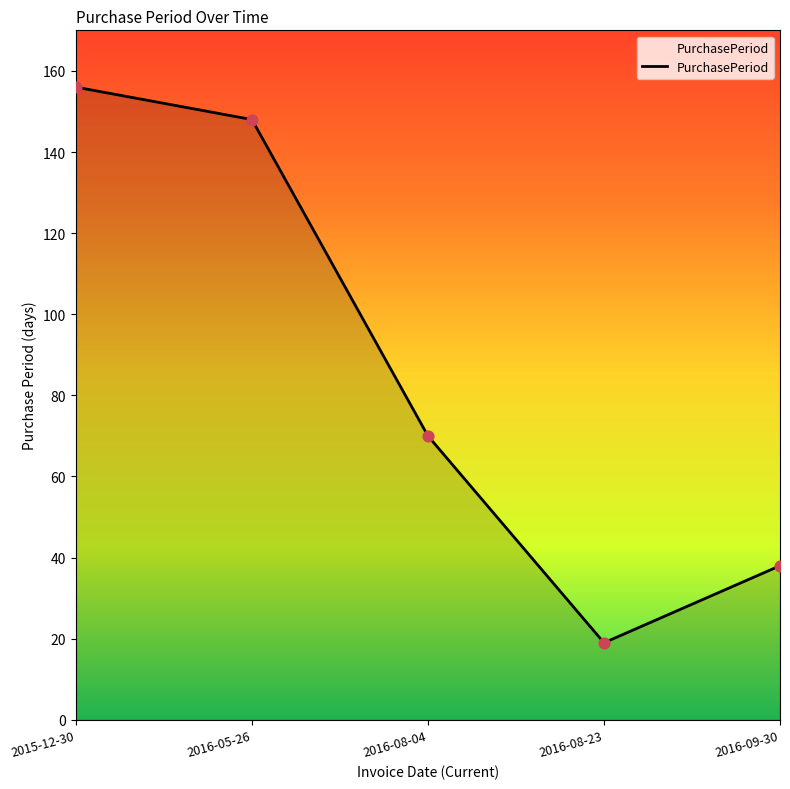

What is the ratio of the value at 2016-09-30 to the value at 2016-08-23?

2.0